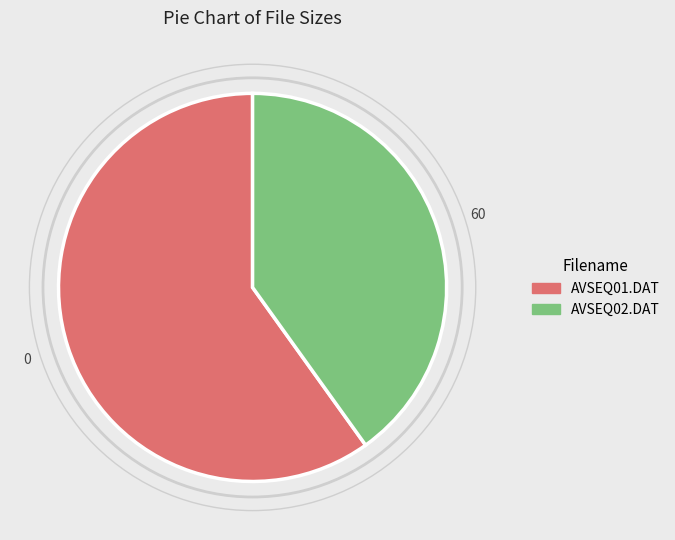

How many segments does this pie chart have?

2